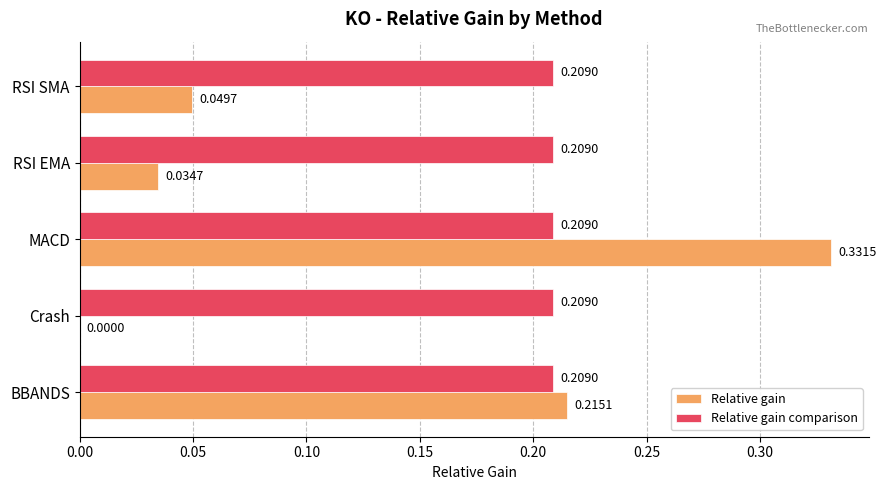

Between Crash and RSI SMA, which series saw the biggest shift?

Relative gain